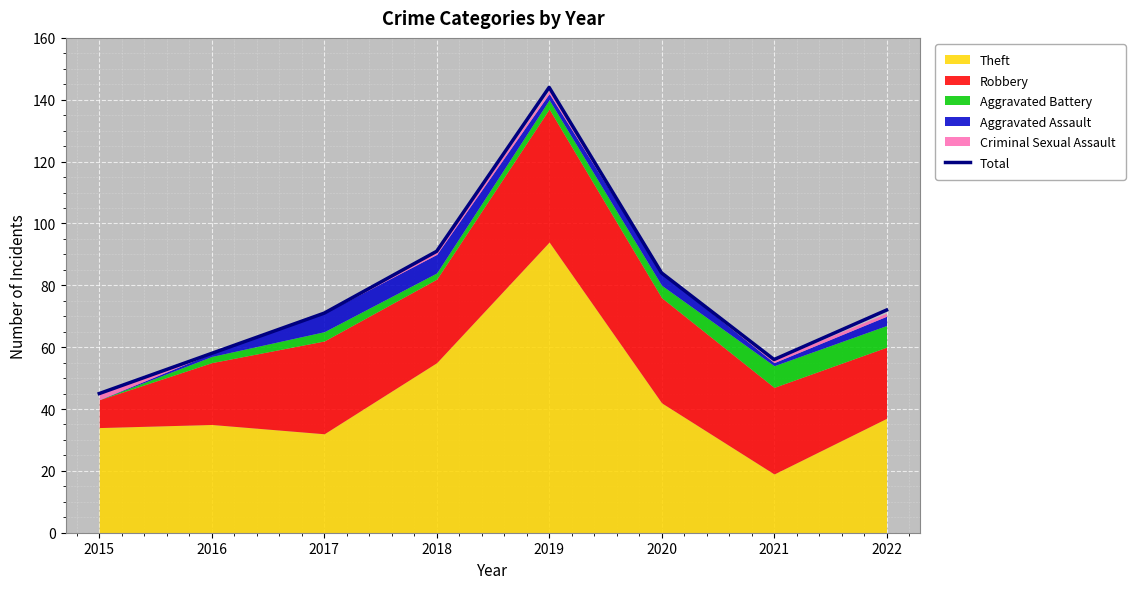

What is the ratio of the value at 2017 to the value at 2020?

0.8